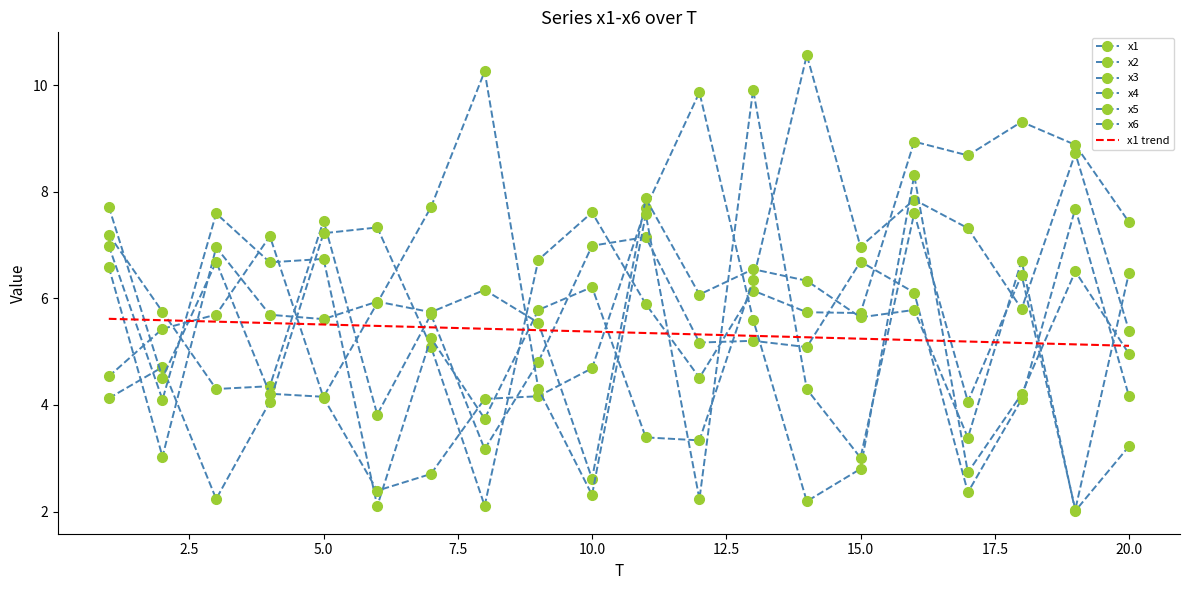

At which label does x5 first exceed 5?

1